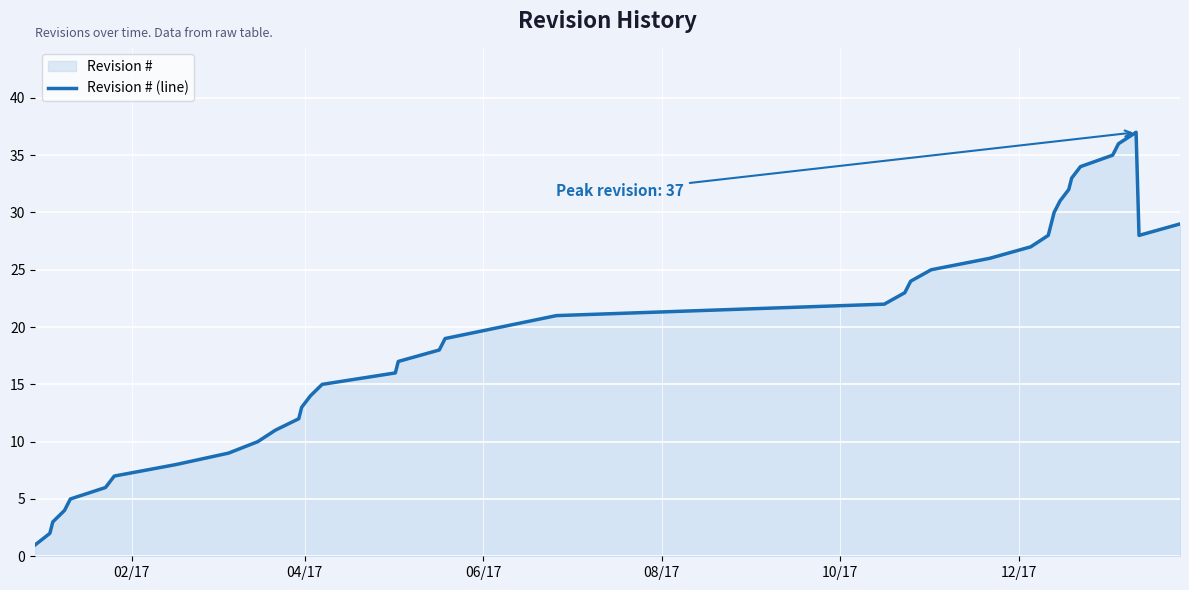

What is the average value?

19